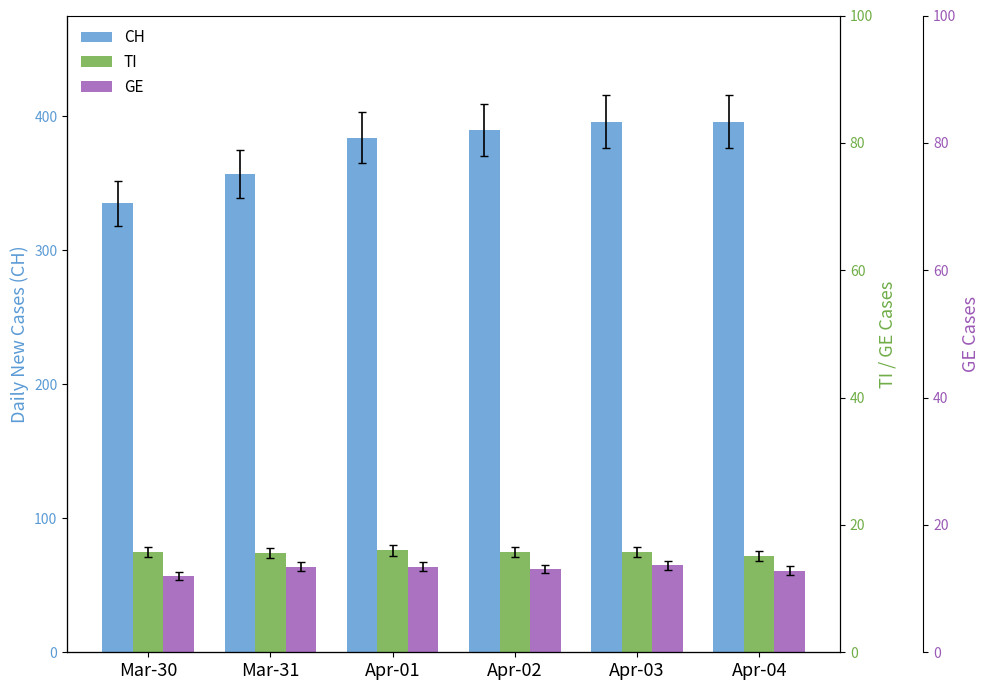

What is the minimum value shown in the chart?

57